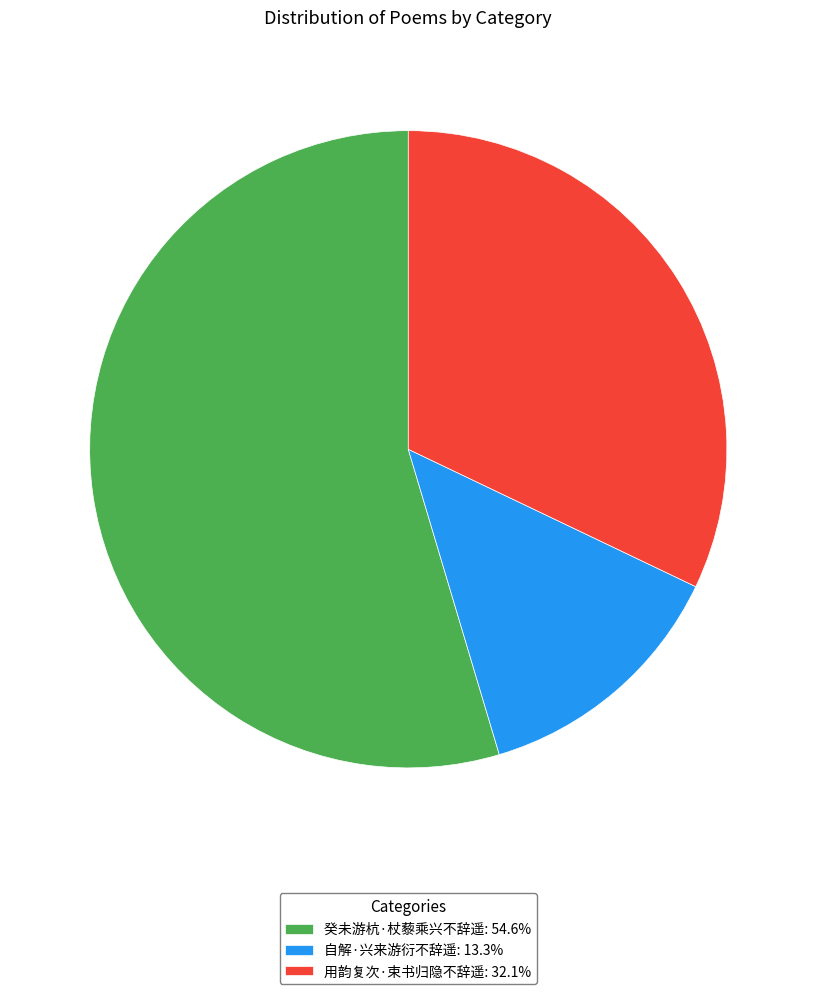

Is there any slice that represents more than half of the pie?

Yes